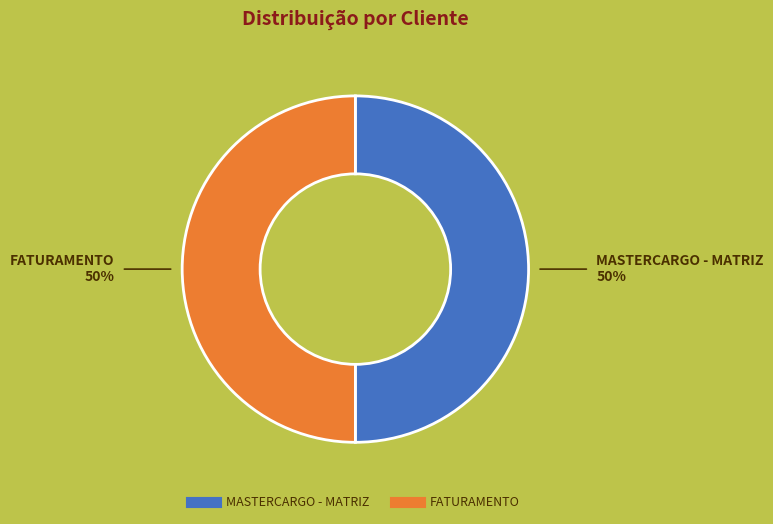

Approximately how many times larger is the value at MASTERCARGO - MATRIZ compared to FATURAMENTO?

1.0